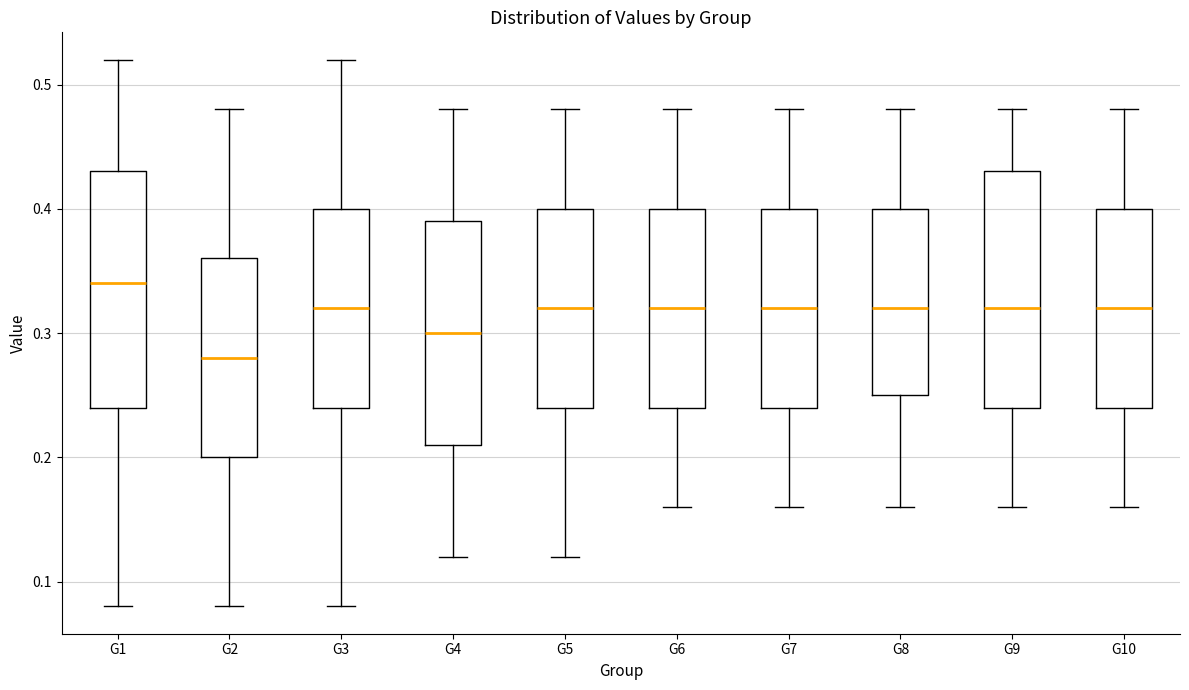

Which box has the lowest median line?

G2